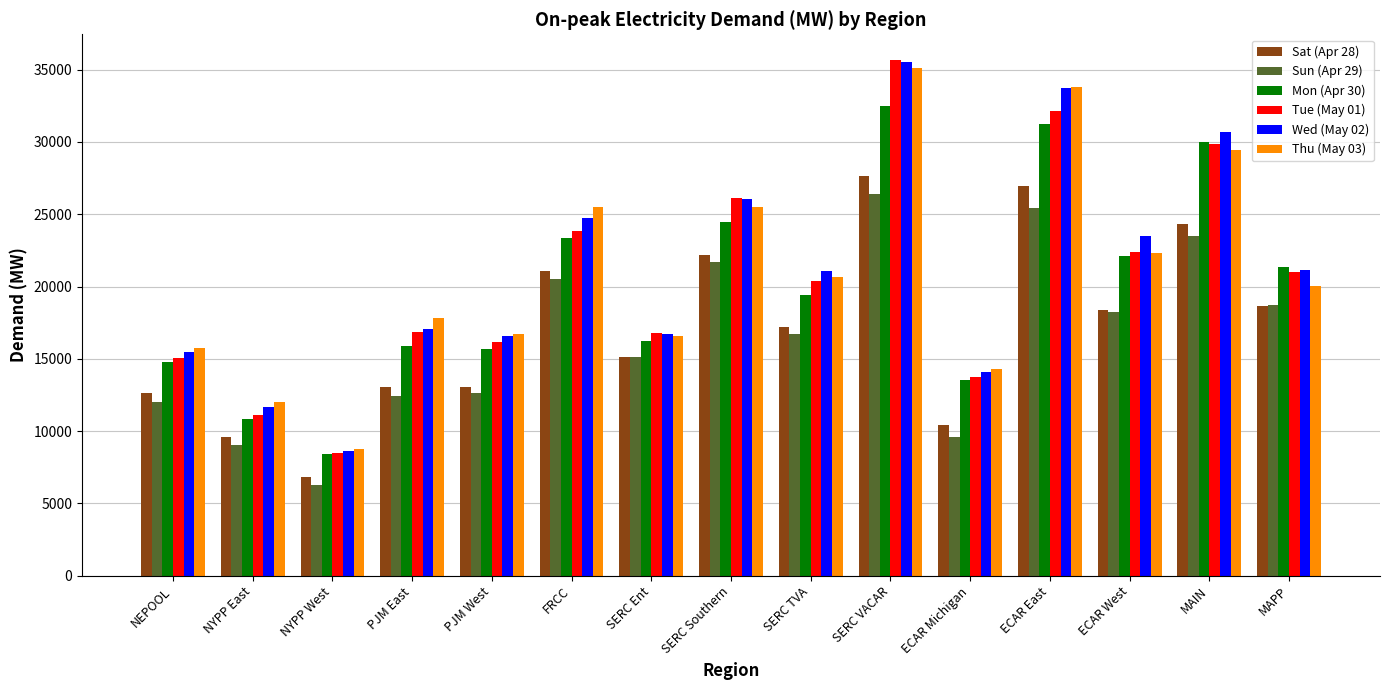

What is the highest value of the Sun (Apr 29) series?

26397.2